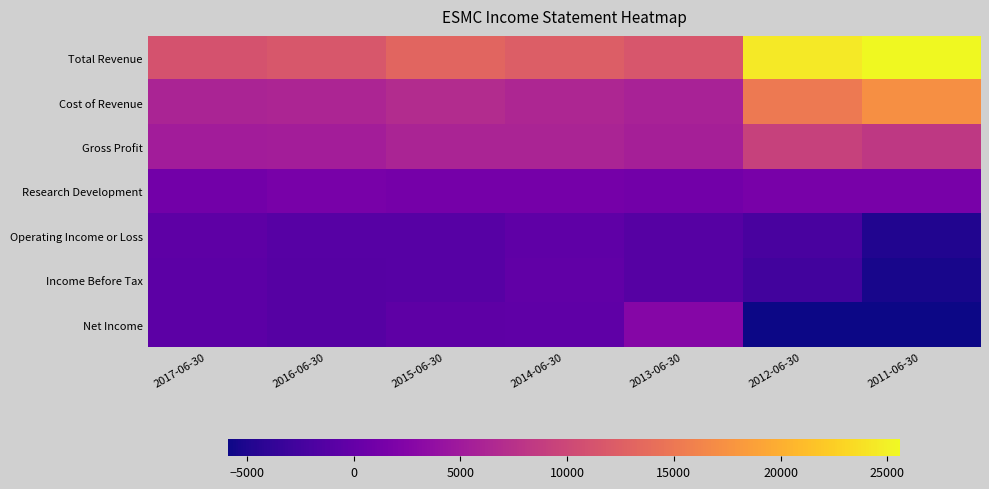

Which series has the widest spread of values?

Total Revenue